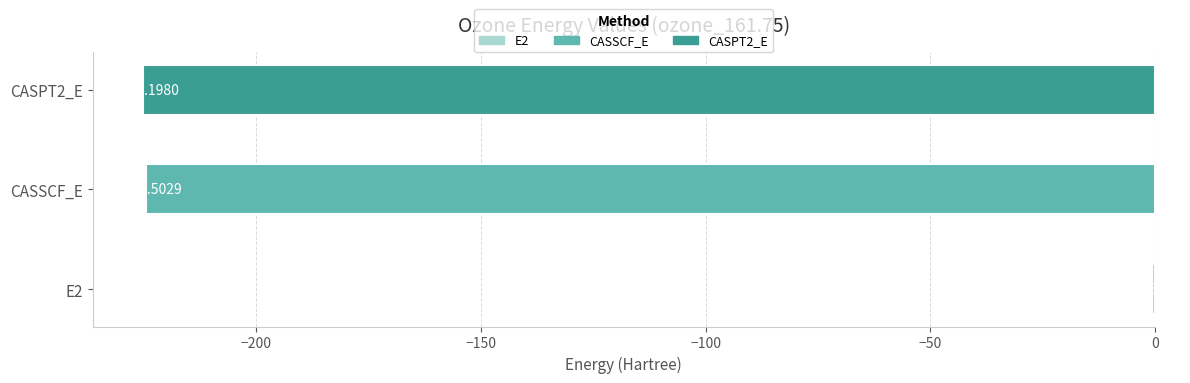

What is the sum of all values?

-450.4